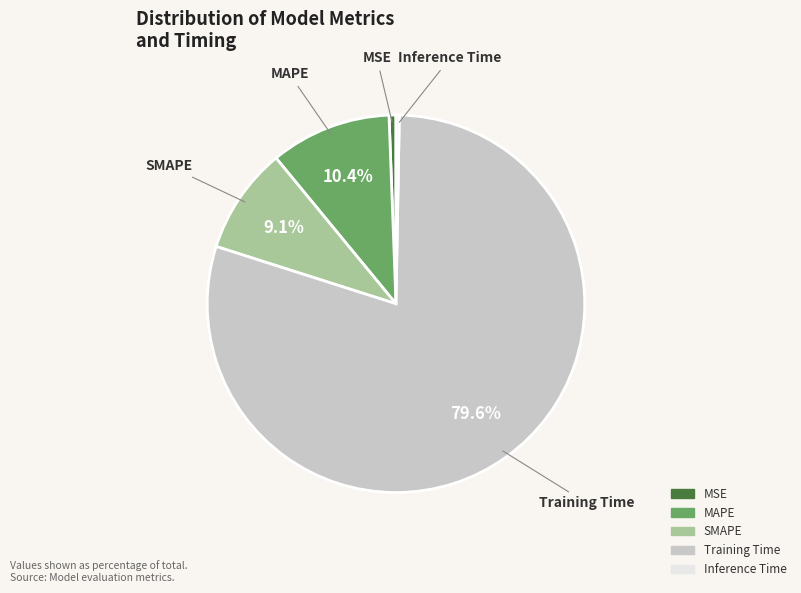

What percentage do SMAPE and MAPE together represent?

19.5%